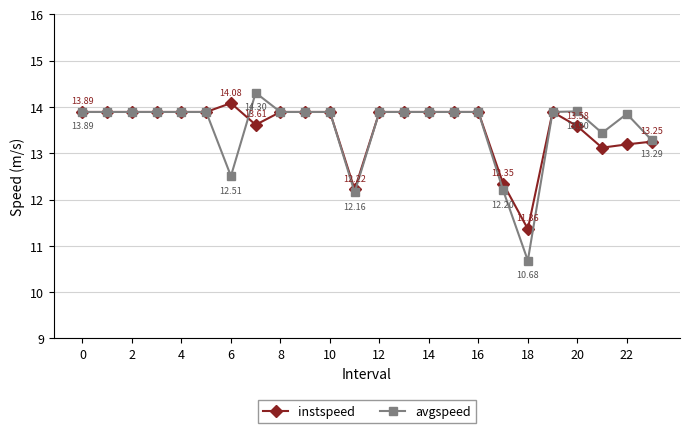

Reading left to right, transcribe all the data shown in this chart.

instspeed: 13.9	13.9	13.9	13.9	13.9	13.9	14.1	13.6	13.9	13.9	13.9	12.2	13.9	13.9	13.9	13.9	13.9	12.3	11.4	13.9	13.6	13.1	13.2	13.2
avgspeed: 13.9	13.9	13.9	13.9	13.9	13.9	12.5	14.3	13.9	13.9	13.9	12.2	13.9	13.9	13.9	13.9	13.9	12.2	10.7	13.9	13.9	13.4	13.8	13.3